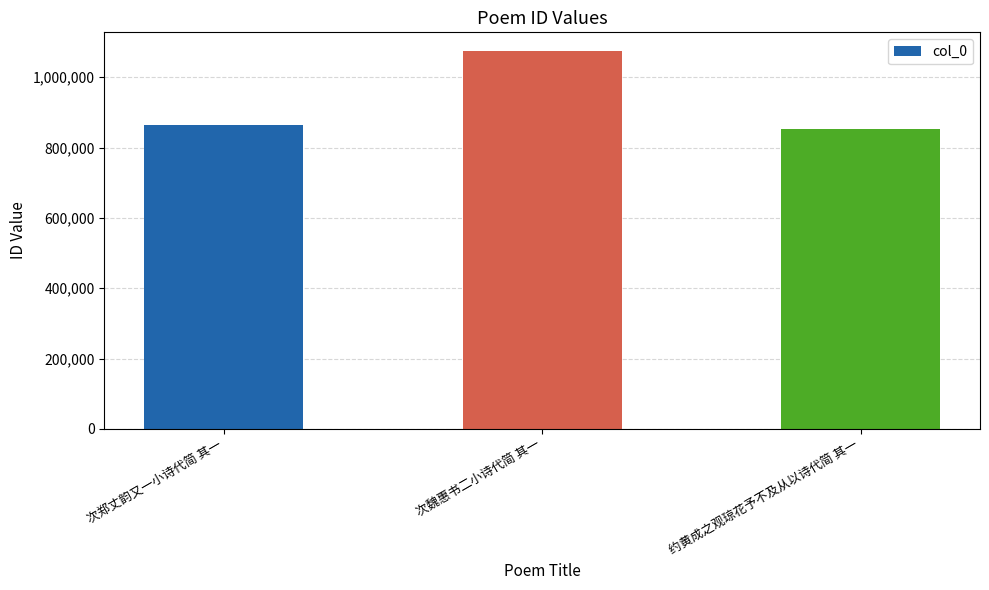

Reading left to right, transcribe all the data shown in this chart.

863054	1074012	853589